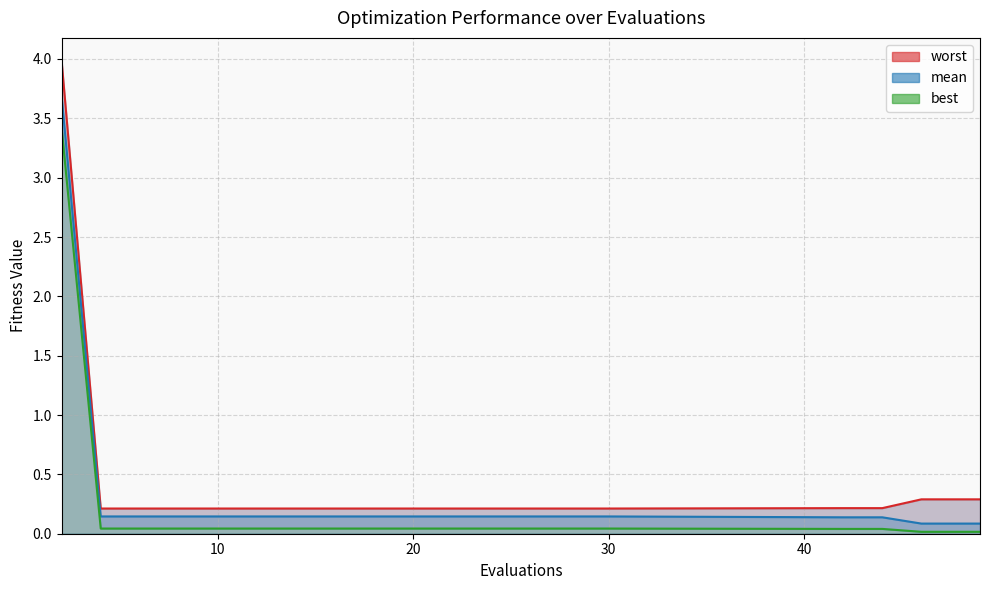

What is the sum of all mean line values?

6.3